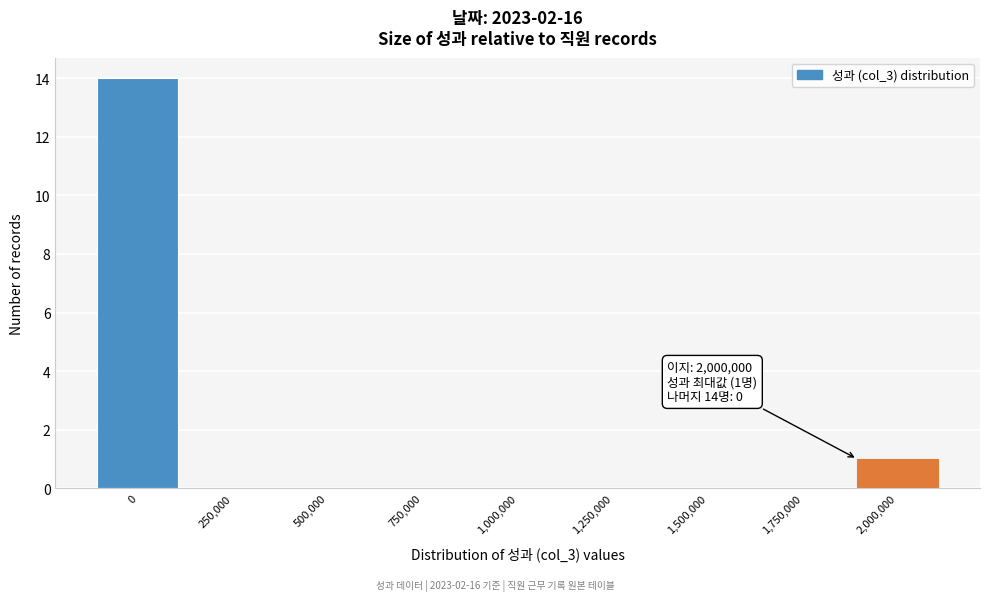

Reading right to left, transcribe all the data shown in this chart.

2,000,000=1	1,750,000=0	1,500,000=0	1,250,000=0	1,000,000=0	750,000=0	500,000=0	250,000=0	0=14